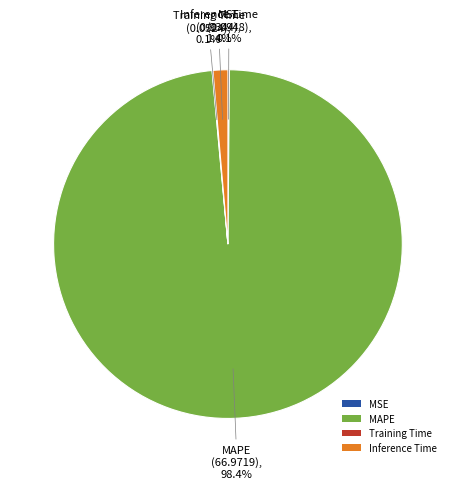

Which has a higher value, MAPE or Inference Time?

MAPE